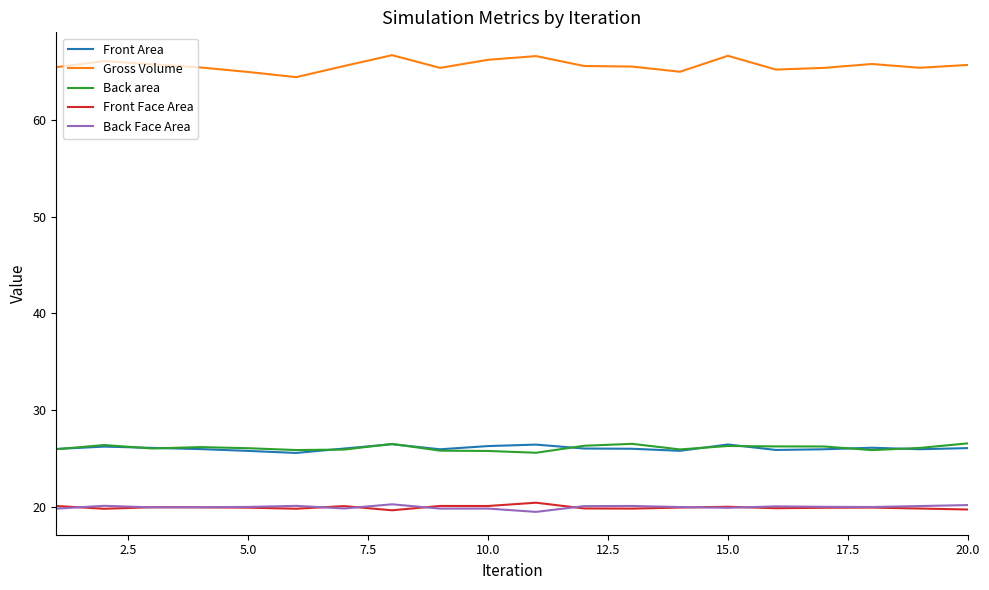

True or false: Front Area and Gross Volume cross at least once.

False